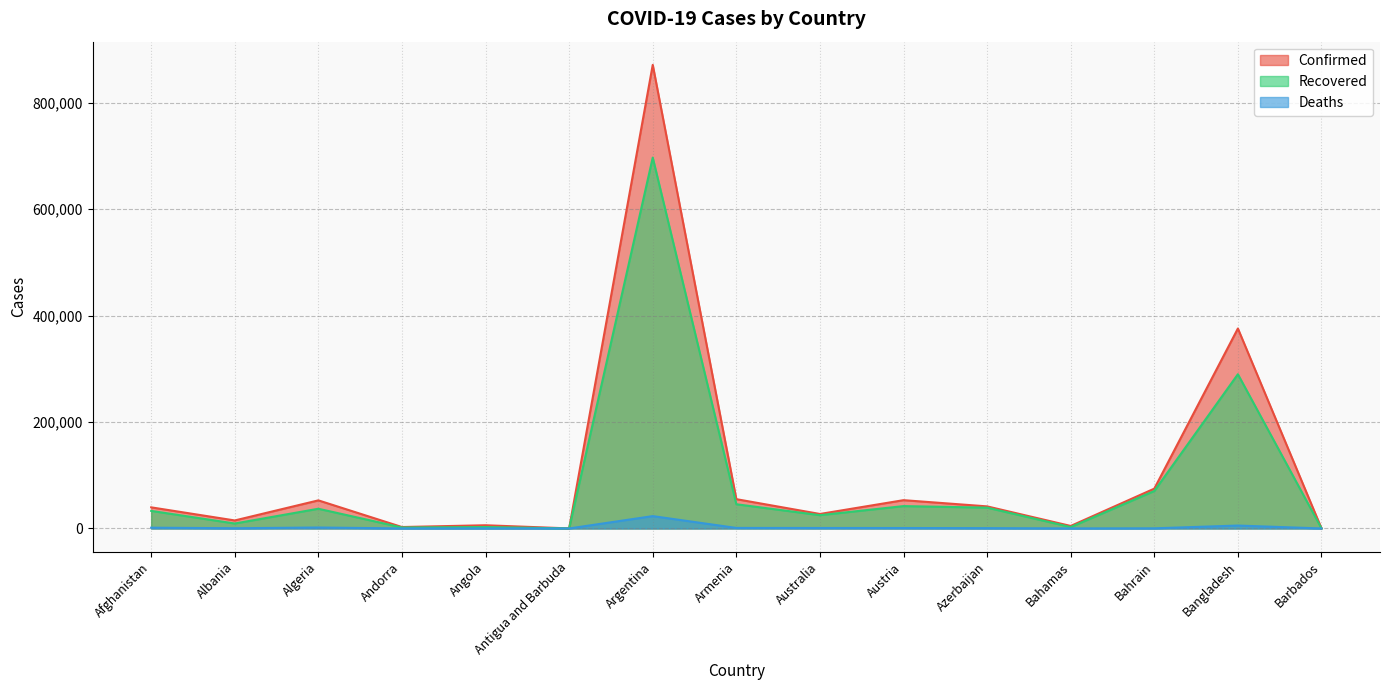

Reading left to right, what are all the values shown in this chart?

Confirmed: Afghanistan=39693	Albania=15066	Algeria=52804	Andorra=2696	Angola=6031	Antigua and Barbuda=111	Argentina=871468	Armenia=55087	Australia=27242	Austria=53188	Azerbaijan=41519	Bahamas=4713	Bahrain=74860	Bangladesh=375870	Barbados=204
Recovered: Afghanistan=33058	Albania=9304	Algeria=37067	Andorra=1814	Angola=2685	Antigua and Barbuda=97	Argentina=697141	Armenia=45528	Australia=24972	Austria=42039	Azerbaijan=39129	Bahamas=2607	Bahrain=70406	Bangladesh=289912	Barbados=182
Deaths: Afghanistan=1472	Albania=413	Algeria=1789	Andorra=55	Angola=212	Antigua and Barbuda=3	Argentina=23225	Armenia=1010	Australia=897	Austria=842	Azerbaijan=605	Bahamas=102	Bahrain=271	Bangladesh=5477	Barbados=7